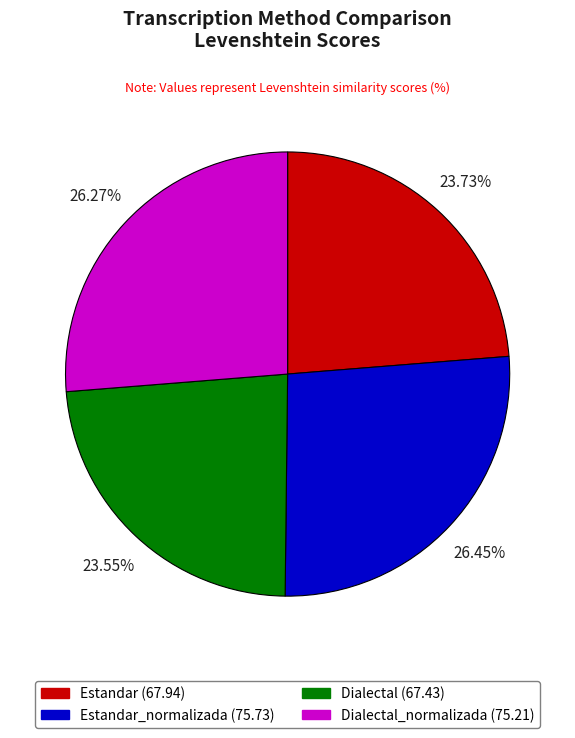

To the nearest percent, what is the average slice percentage?

25%